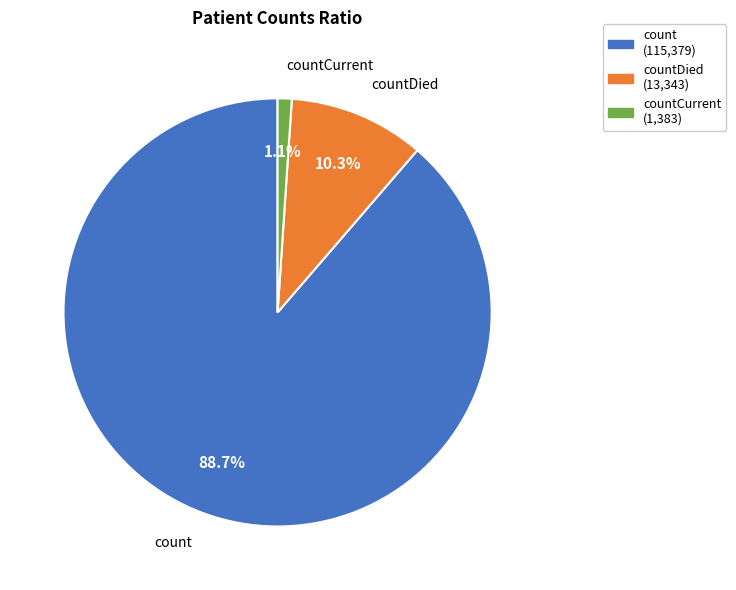

To the nearest percent, what is the combined percentage of countCurrent and countDied?

11%